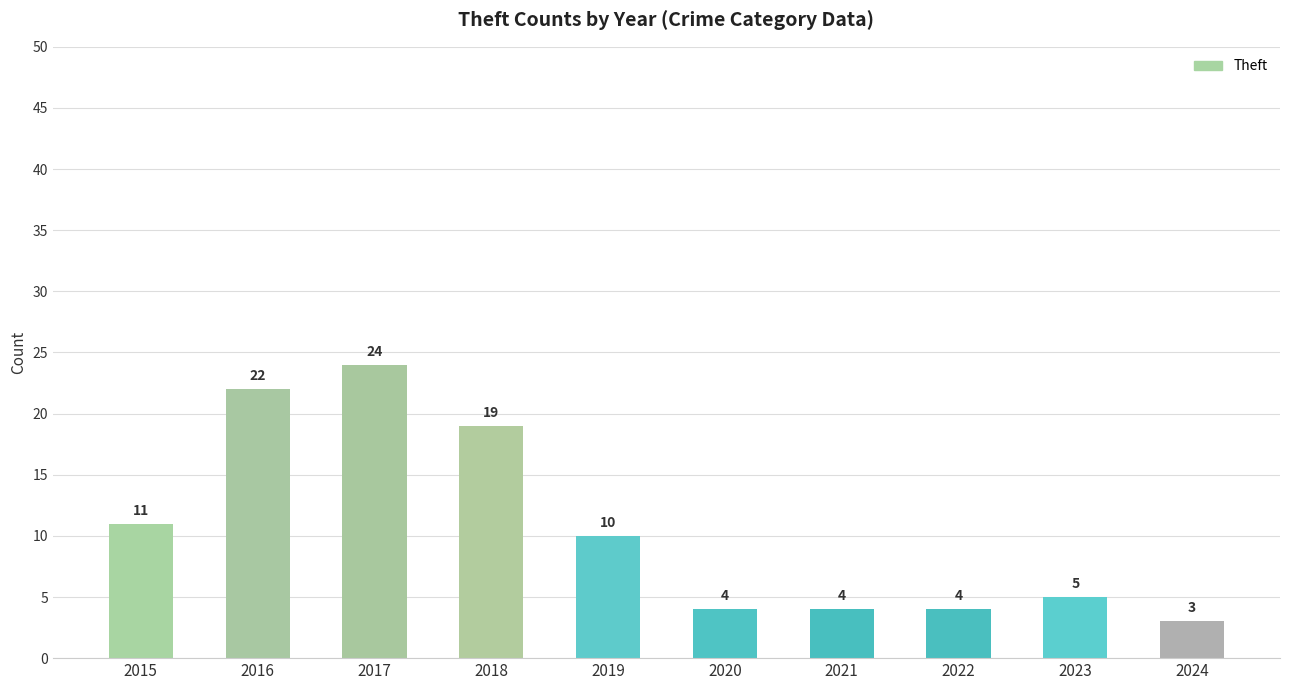

What is the difference between the second highest and minimum values?

19